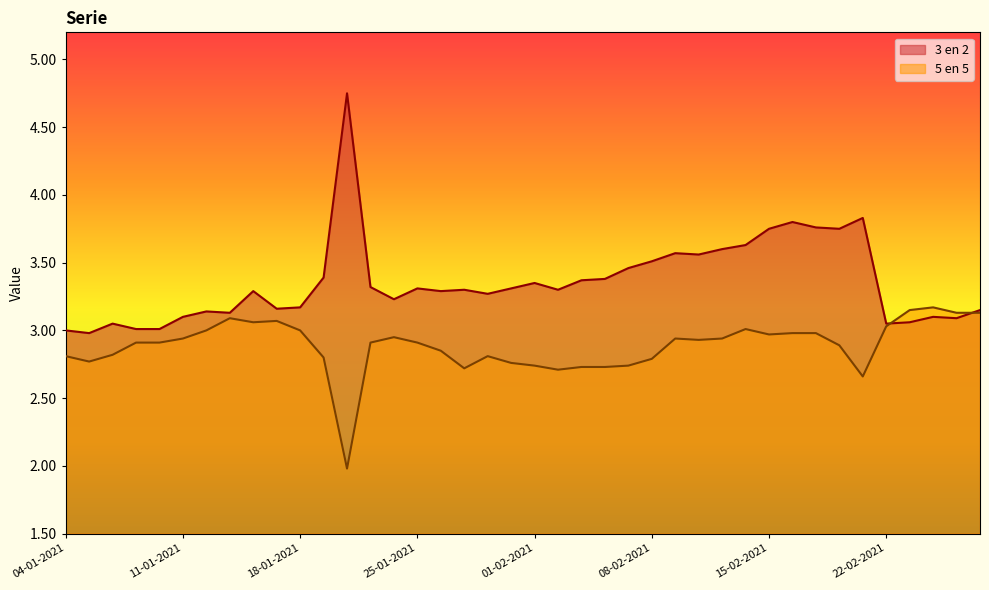

Reading left to right, extract all data points from this chart.

3 en 2: 3.0	3.0	3.0	3.0	3.0	3.1	3.1	3.1	3.3	3.2	3.2	3.4	4.8	3.3	3.2	3.3	3.3	3.3	3.3	3.3	3.4	3.3	3.4	3.4	3.5	3.5	3.6	3.6	3.6	3.6	3.8	3.8	3.8	3.8	3.8	3.0	3.1	3.1	3.1	3.1
5 en 5: 2.8	2.8	2.8	2.9	2.9	2.9	3.0	3.1	3.1	3.1	3.0	2.8	2.0	2.9	3.0	2.9	2.9	2.7	2.8	2.8	2.7	2.7	2.7	2.7	2.7	2.8	2.9	2.9	2.9	3.0	3.0	3.0	3.0	2.9	2.7	3.0	3.1	3.2	3.1	3.1